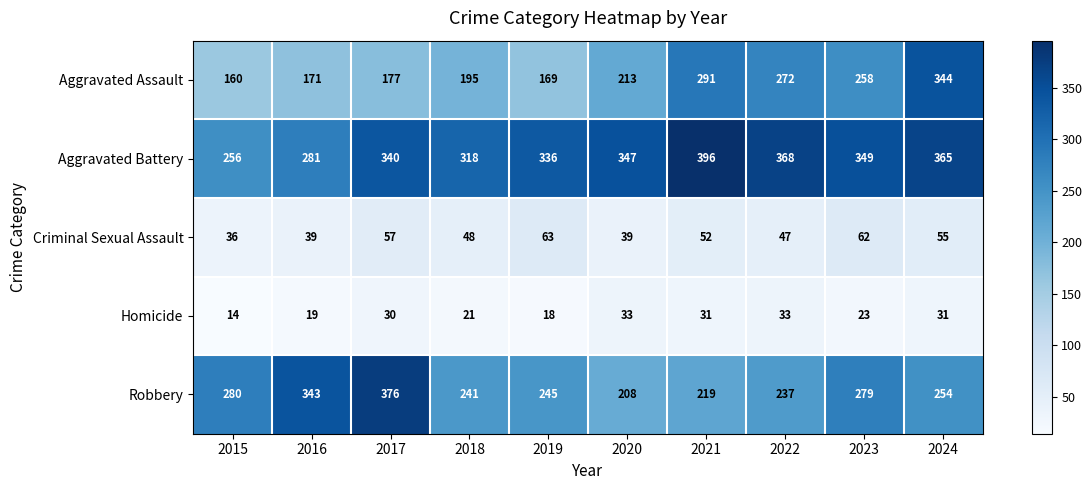

At how many categories does at least one series exceed 393?

1